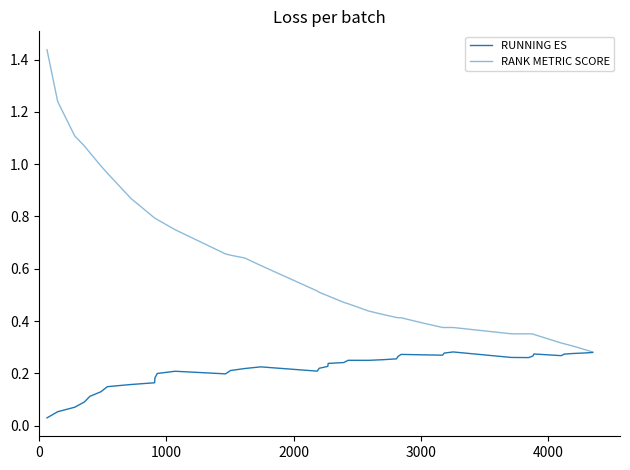

Does the chart display data point markers on the line(s)?

No